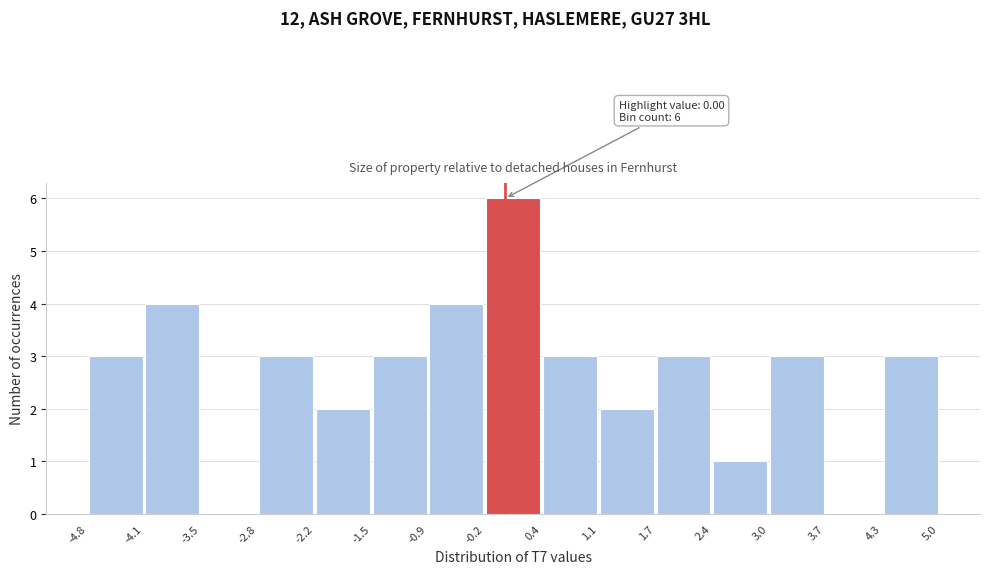

Which range on the x-axis has the tallest bar?

-0.2 to 0.4